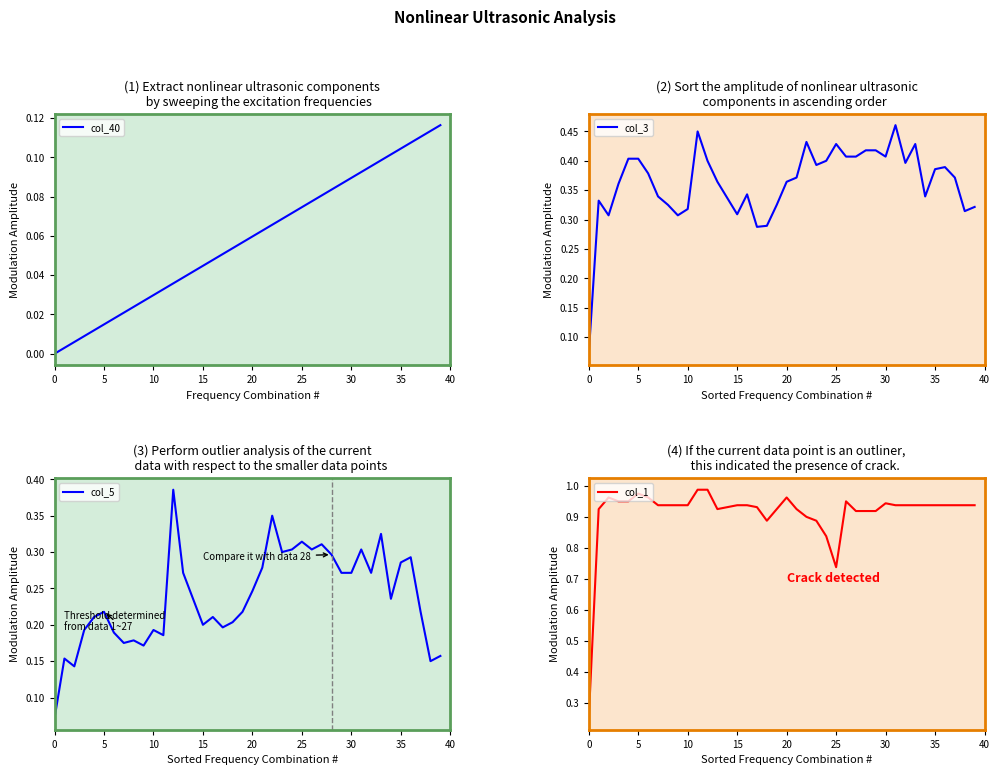

How many lines are shown in the chart?

4